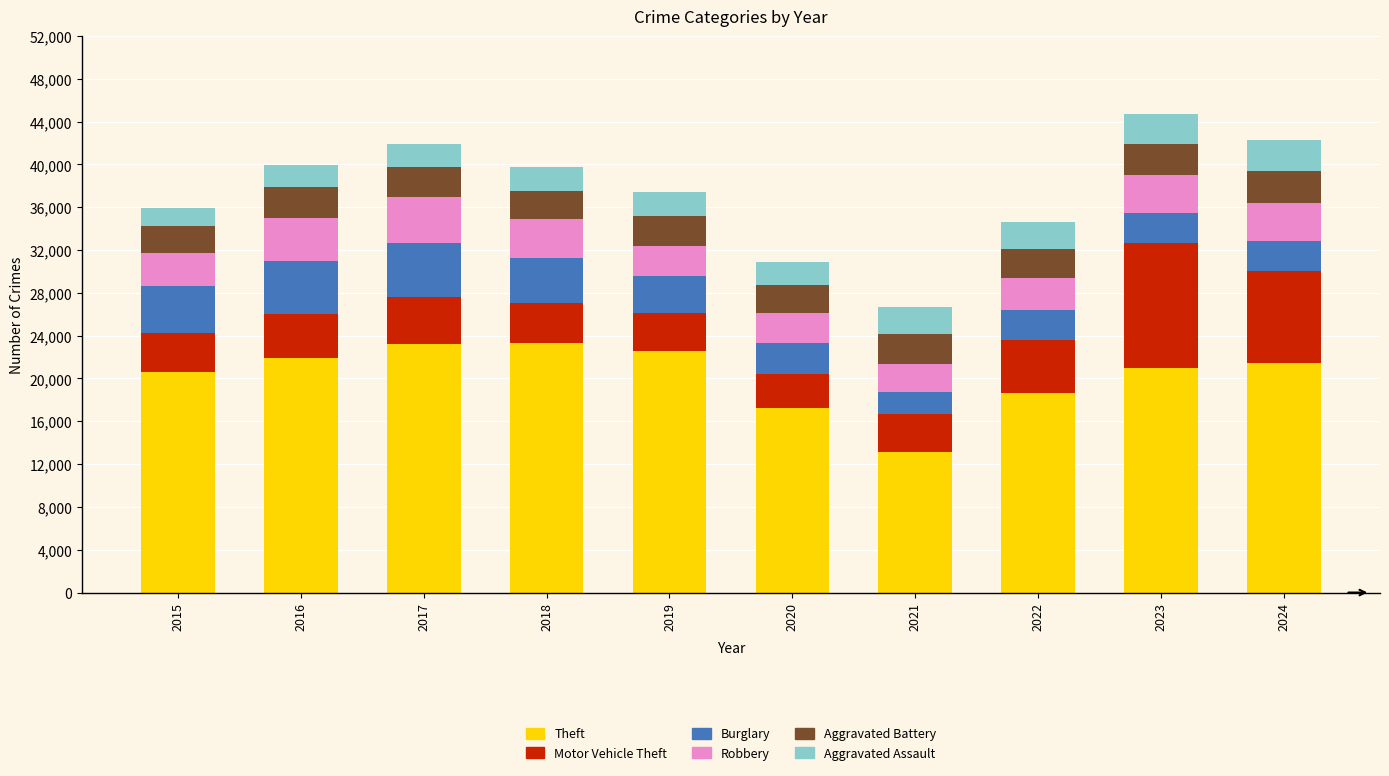

Are the bars grouped side by side (vs. stacked)?

No